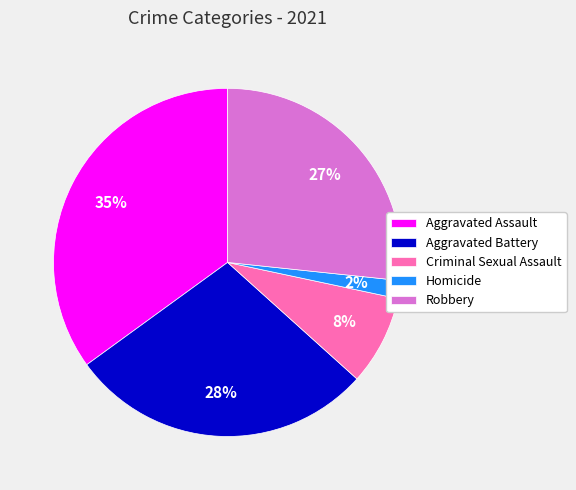

How many segments does this pie chart have?

5